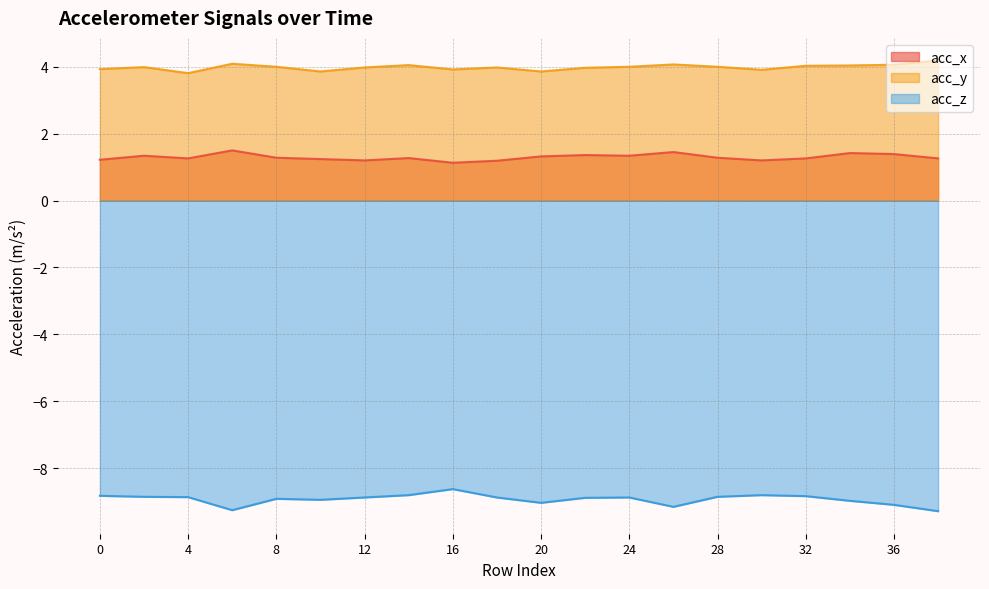

What is the highest value of the acc_x series?

1.5